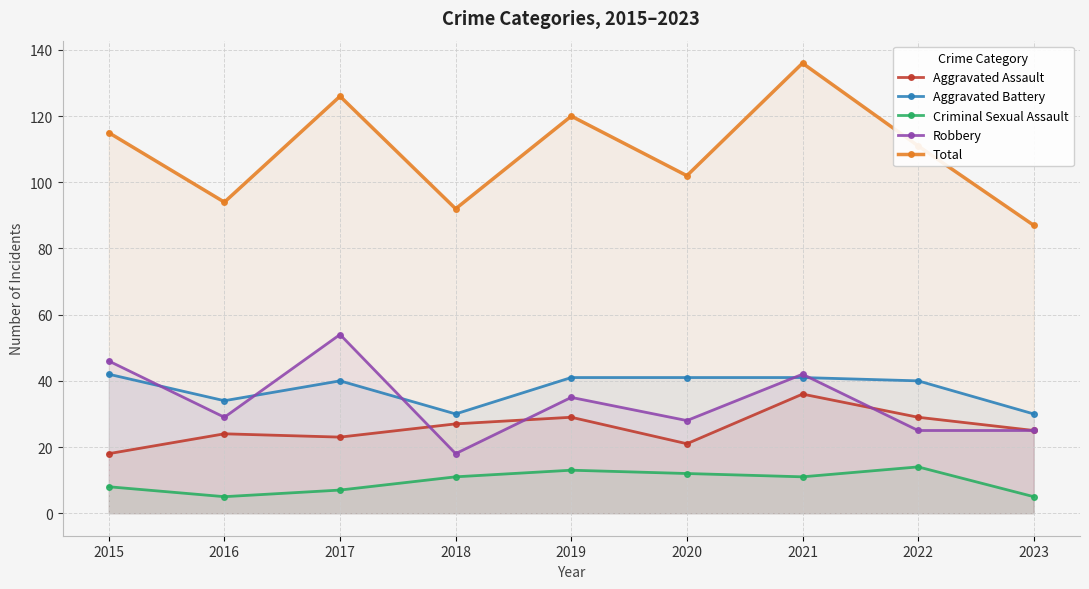

Where is Criminal Sexual Assault nearest to the value 9?

2015